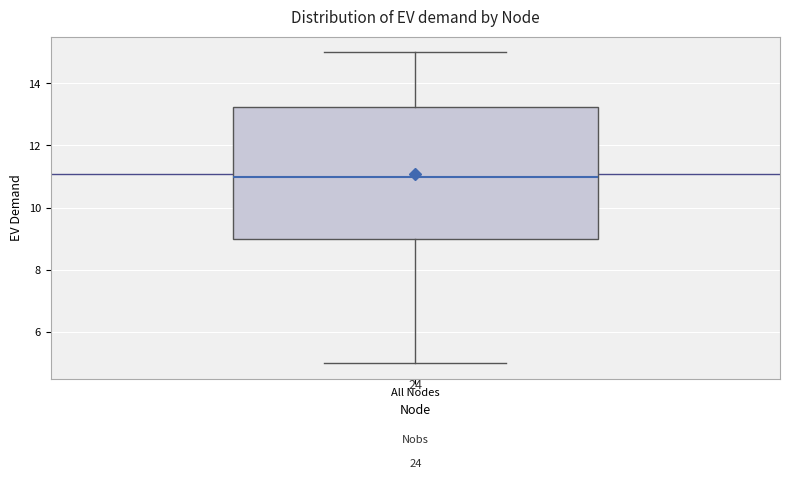

Transcribe this box plot: give where the median line is, the range the box spans, and where the two whiskers end, as read against the y-axis. The values are not printed on the chart, so give them approximately, as read against the axis.

median 11.0, box 9.0 to 13.2, whiskers 5.0 to 15.0